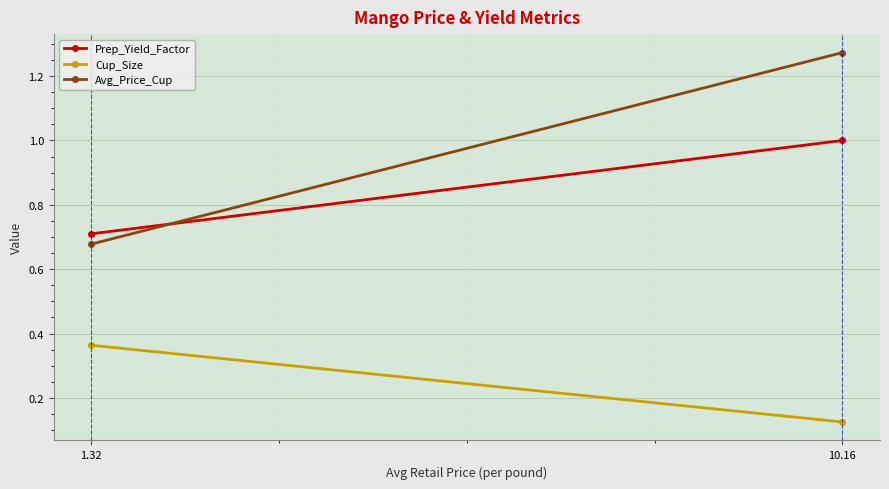

What is the difference between the Prep_Yield_Factor values at 1.32 and 10.16?

0.3